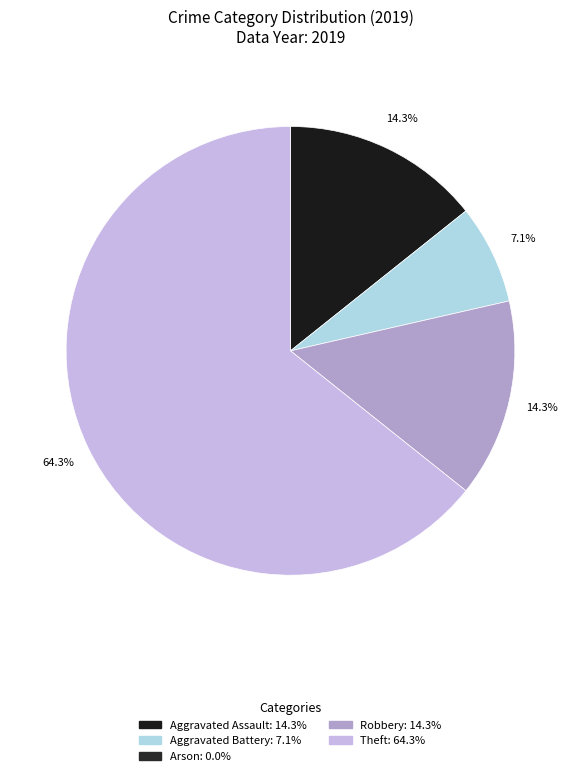

How many slices are in this pie chart?

4